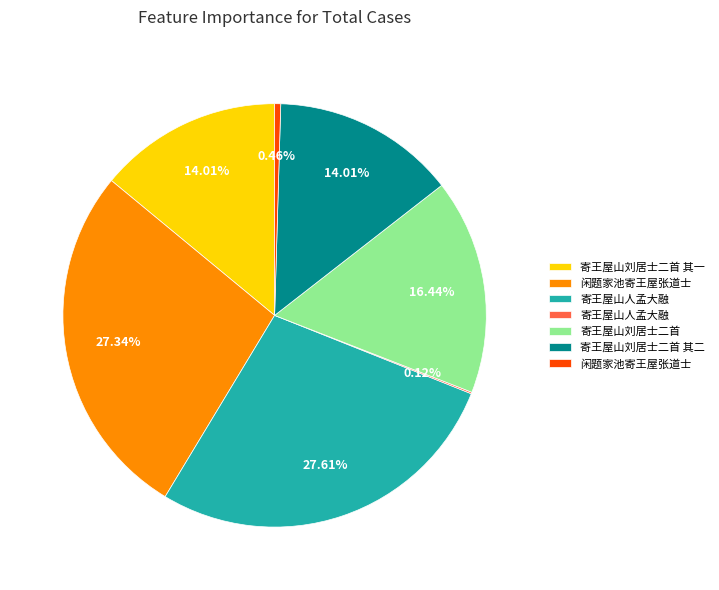

Is there any slice that represents more than half of the pie?

No